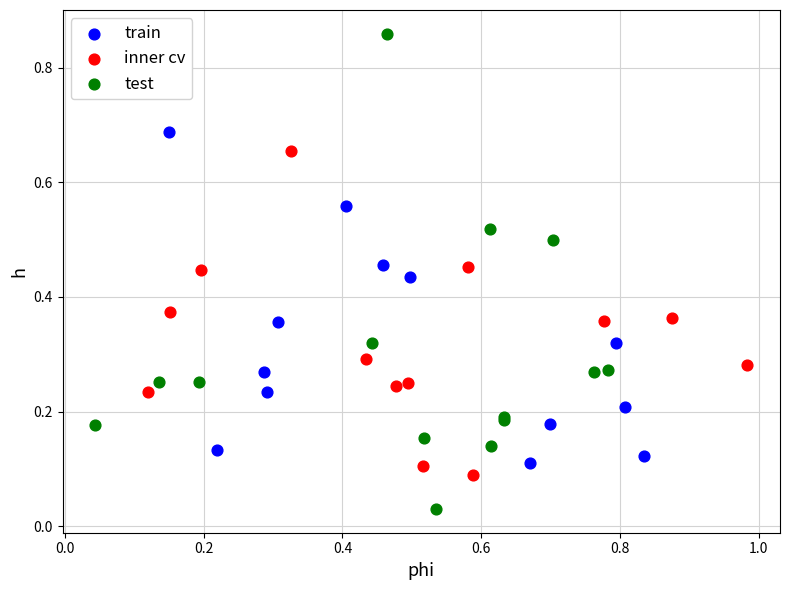

Which series has the largest Y range (max minus min)?

test